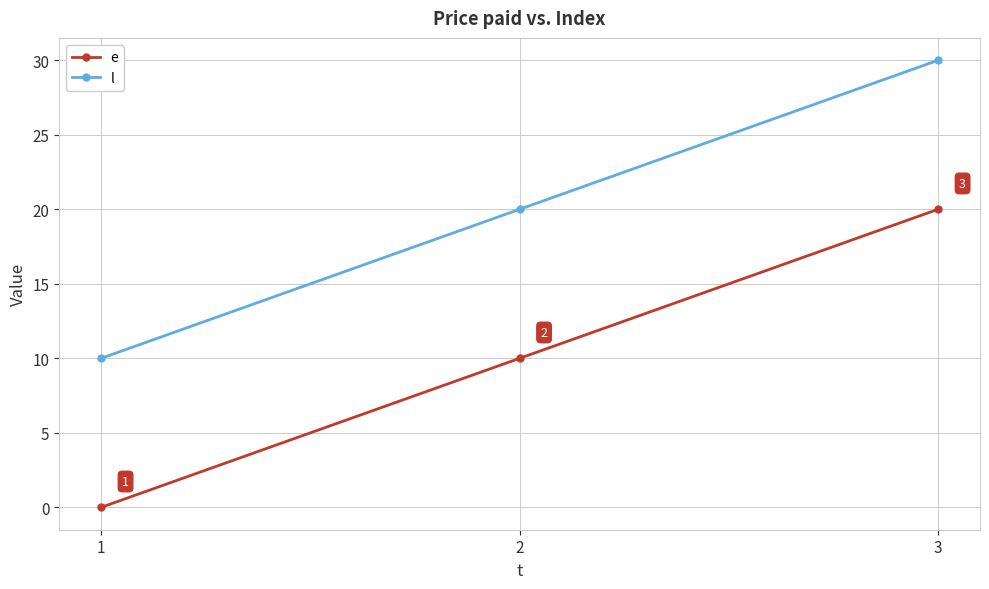

The e series shows 10 at 1. True or false?

False